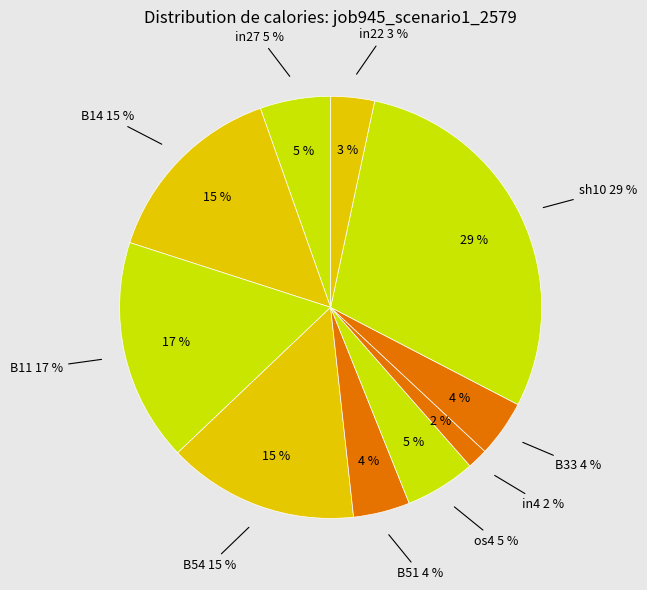

To the nearest percent, what portion does in4 represent?

2%